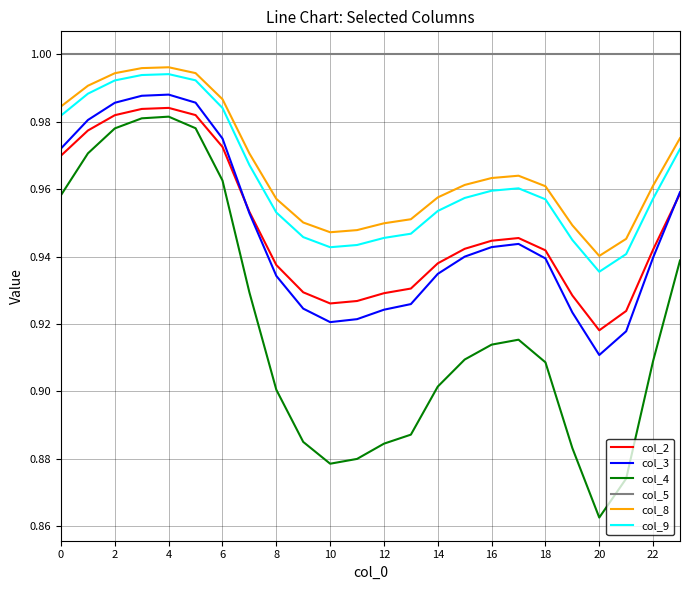

Which series has the largest total across all categories?

col_5